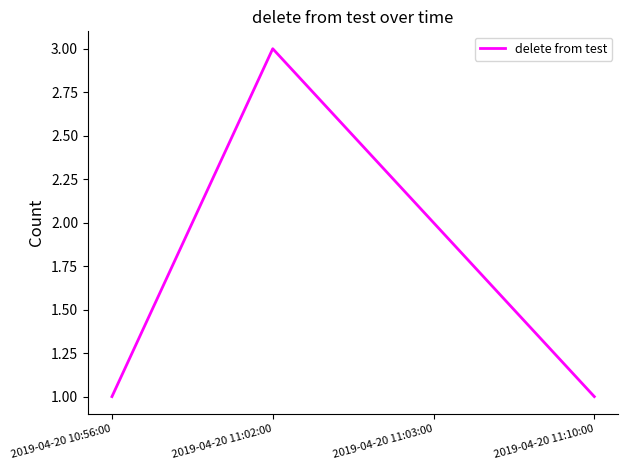

What is the average value?

2